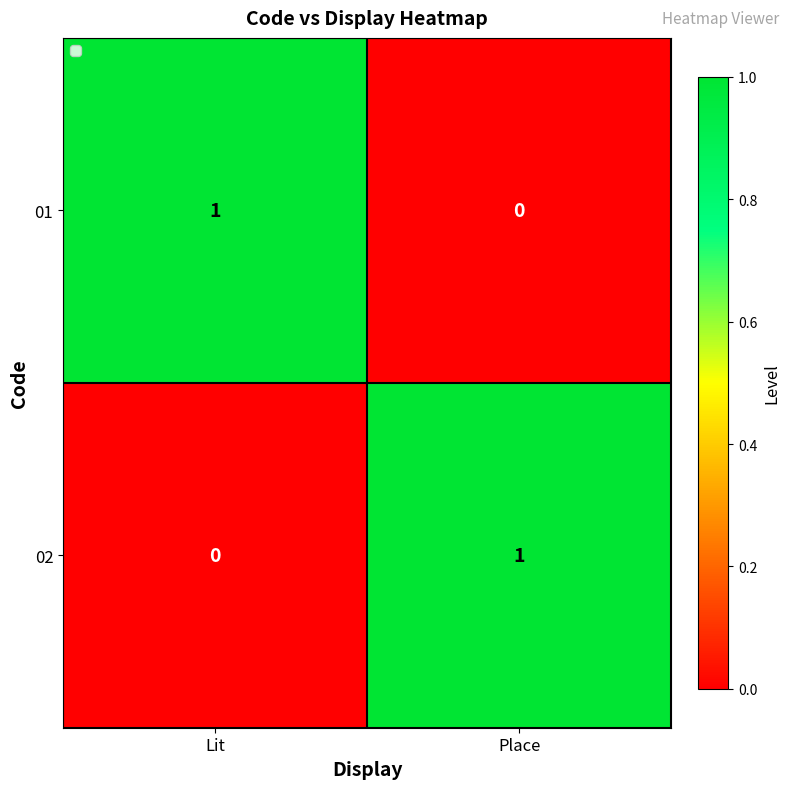

How many distinct data groups are displayed?

2